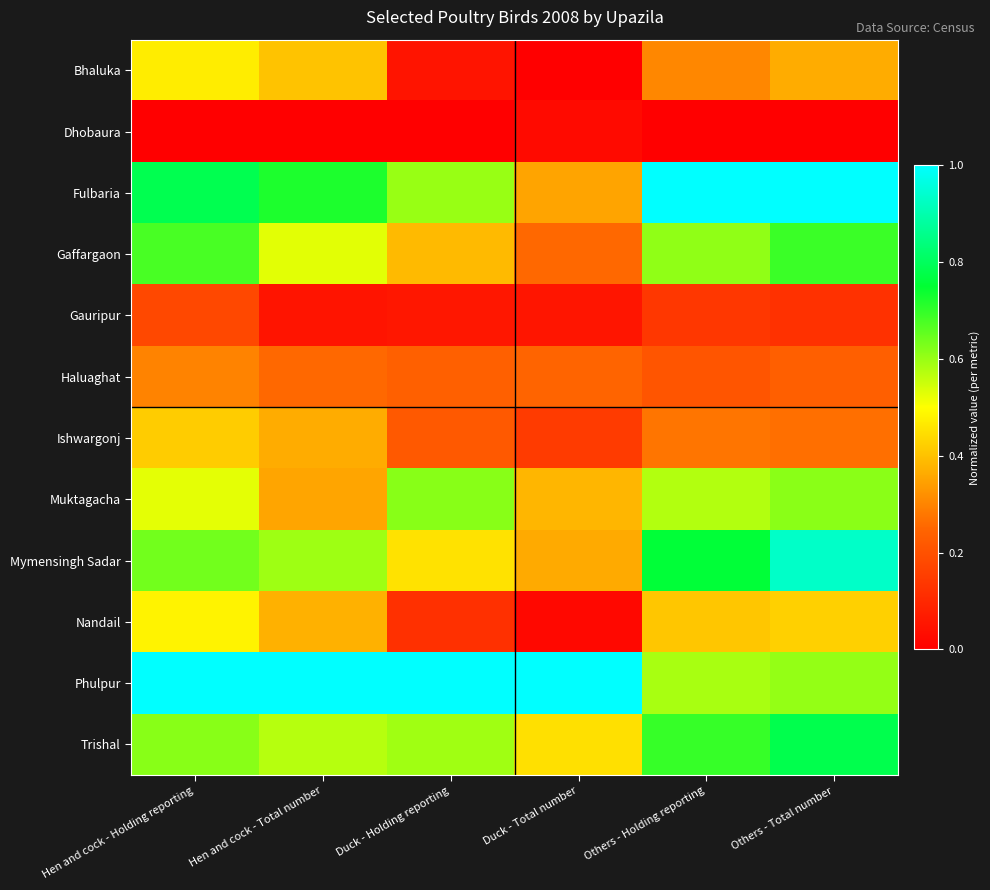

Which series has the largest range (max minus min)?

Fulbaria